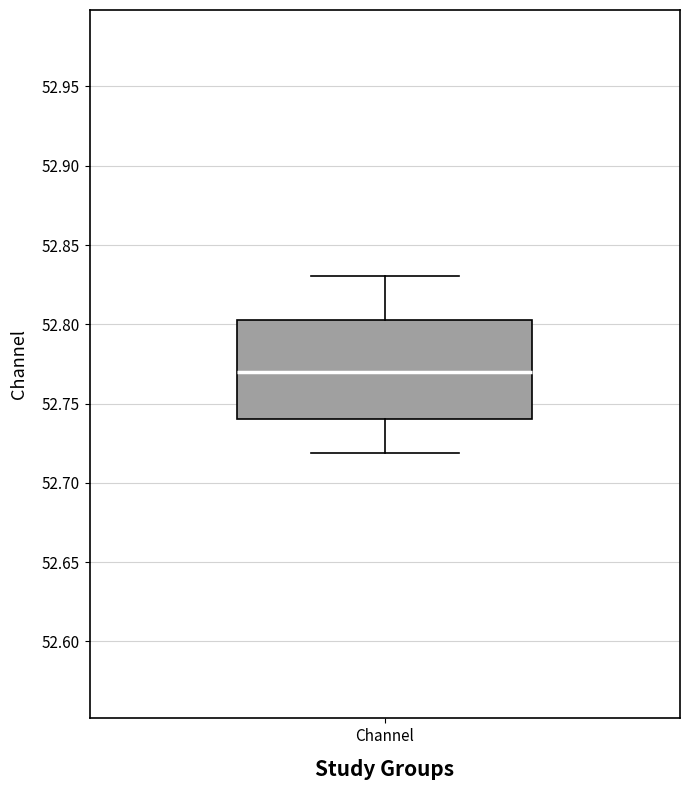

Read this box plot against the y-axis: the position of the median line, the range covered by the box, and the ends of both whiskers. The values are not printed on the chart, so give them approximately, as read against the axis.

median 52.770, box 52.740 to 52.805, whiskers 52.720 to 52.830